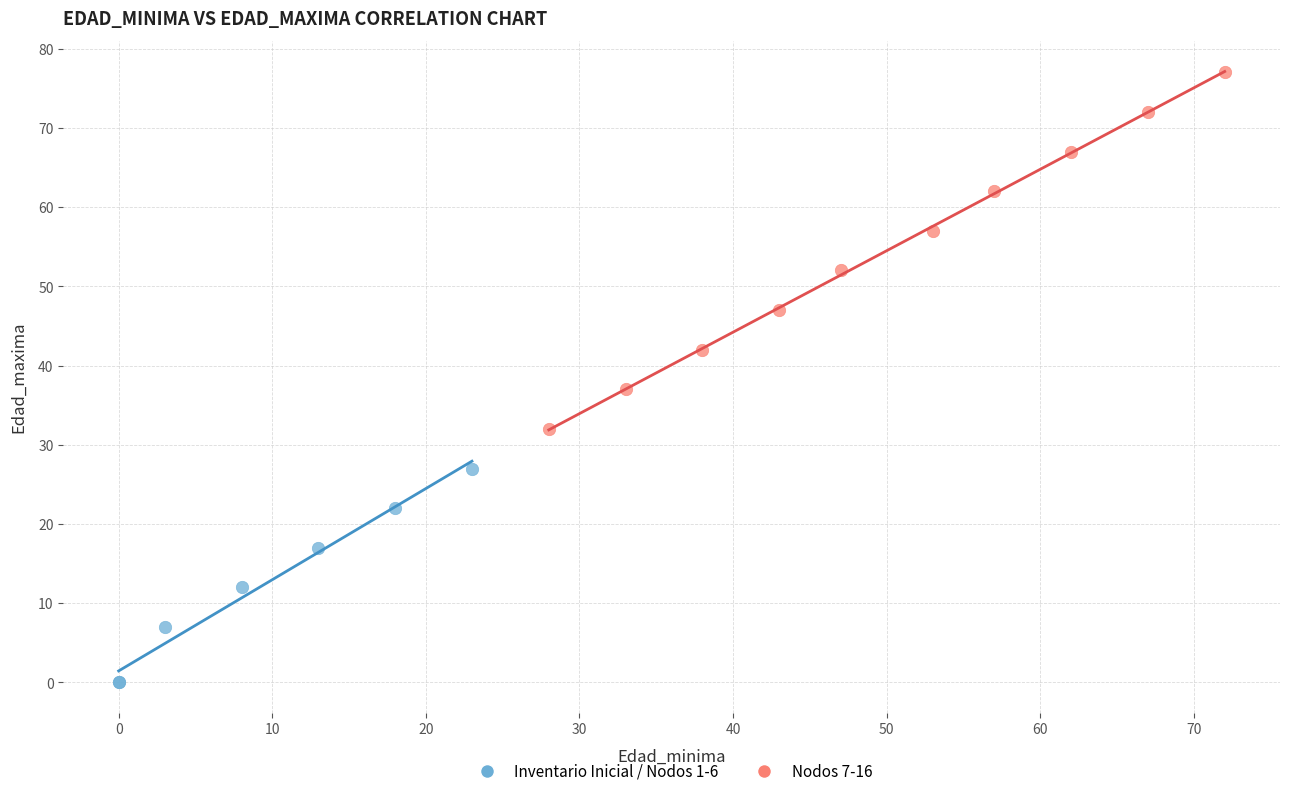

Which series contains the highest Y value?

Nodos 7-16